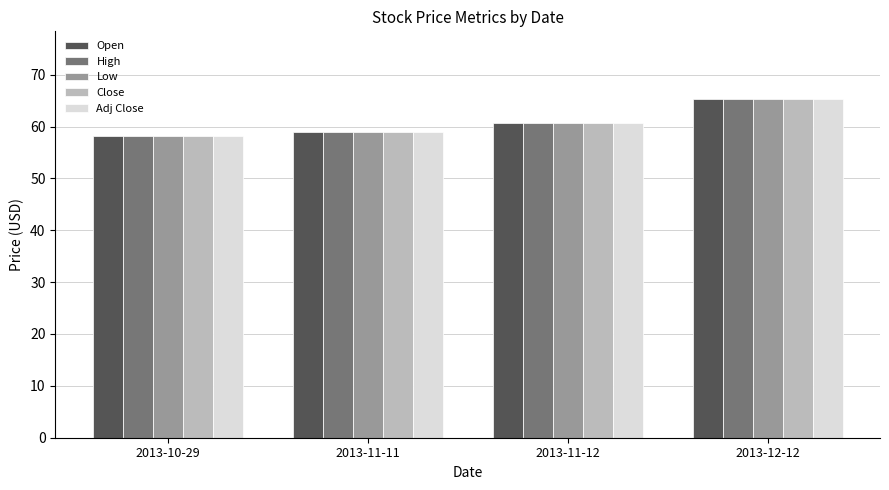

At which category does the chart reach its peak across all series?

2013-12-12